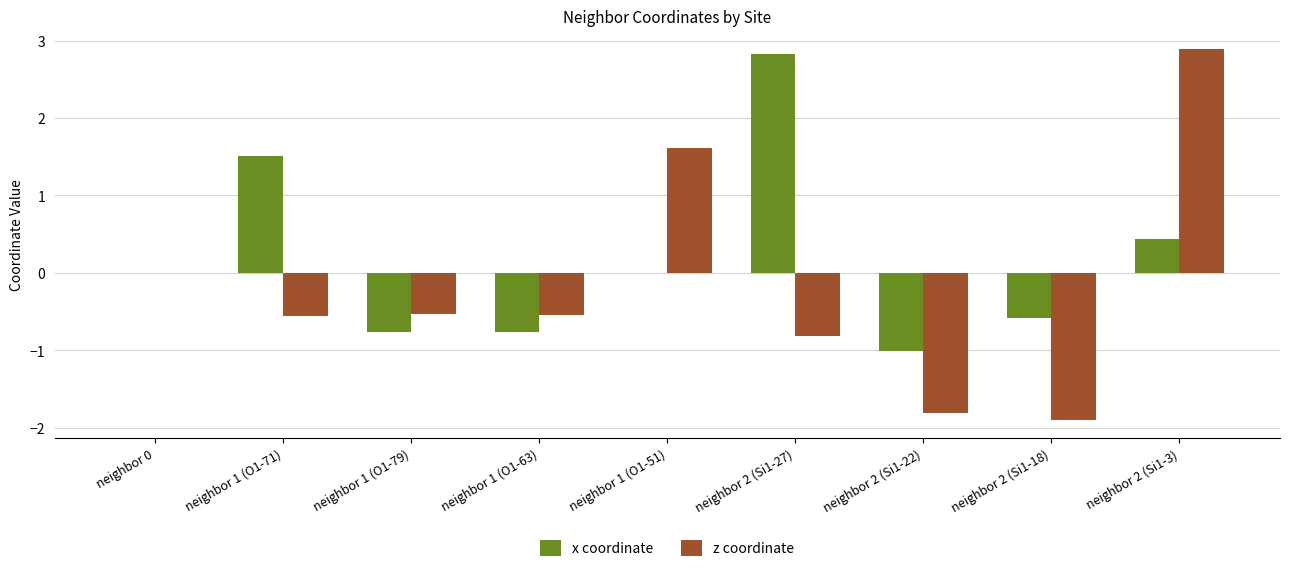

How many groups of bars are there?

9